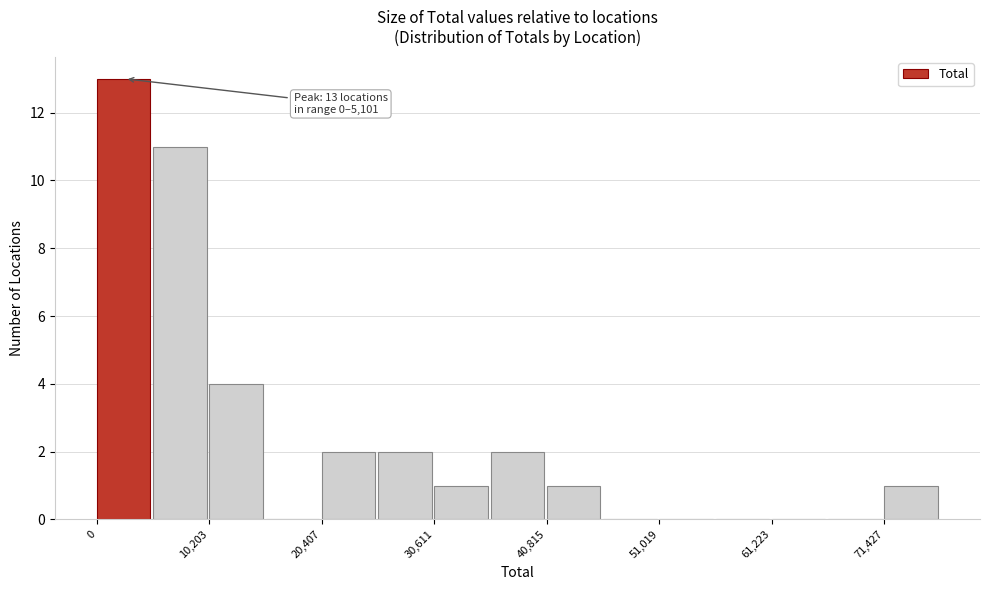

Around what value on the x-axis is the tallest bar? Give the approximate position of its centre, as read against the axis.

2000